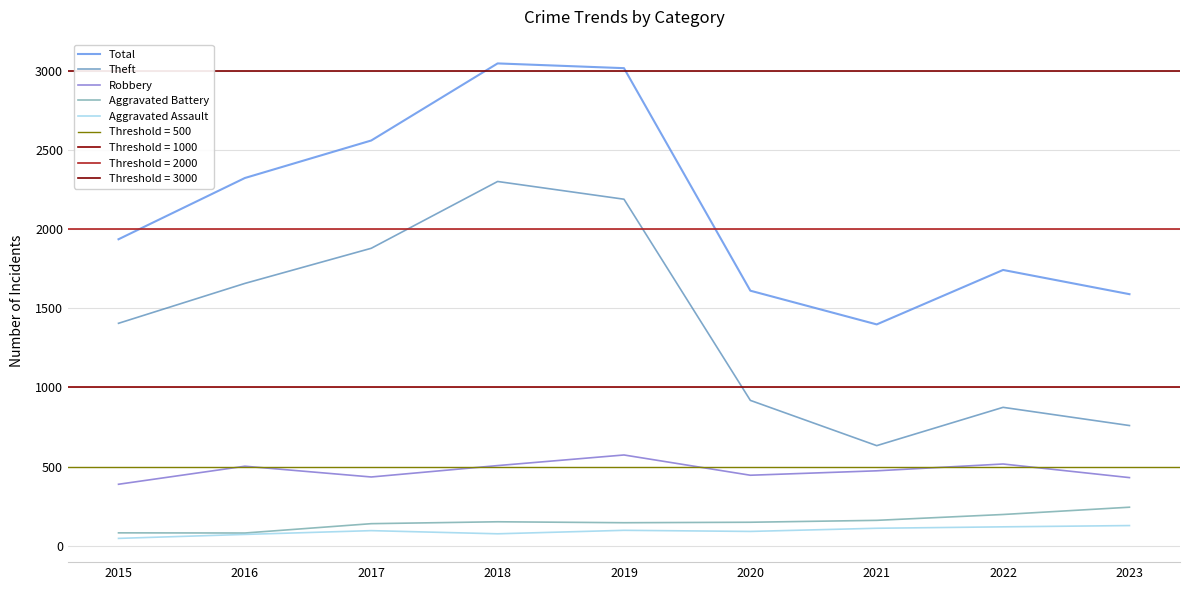

What is the minimum value shown in the chart?

46